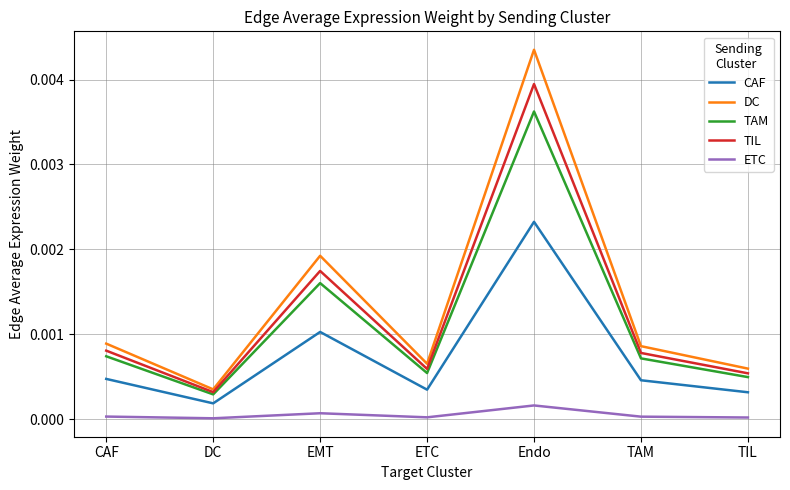

Which category has the highest value in the TAM series?

Endo